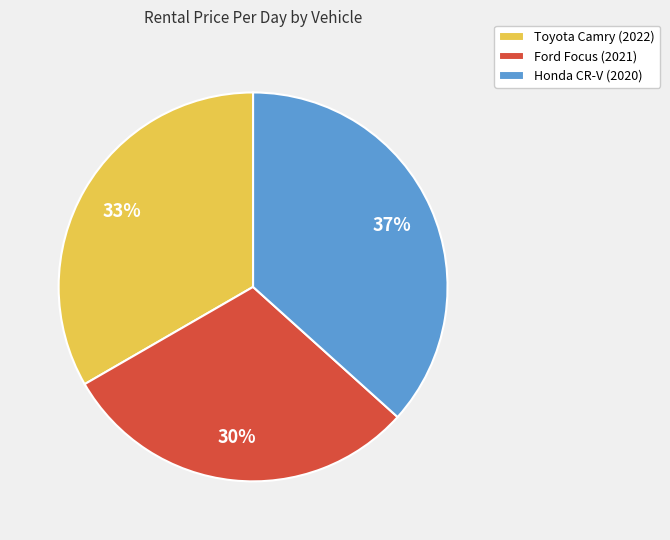

Is there any slice that represents more than half of the pie?

No